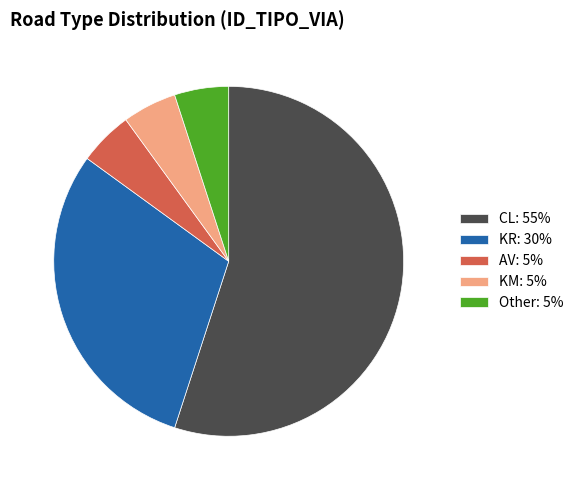

Is it true that KM is 1% of the pie?

False